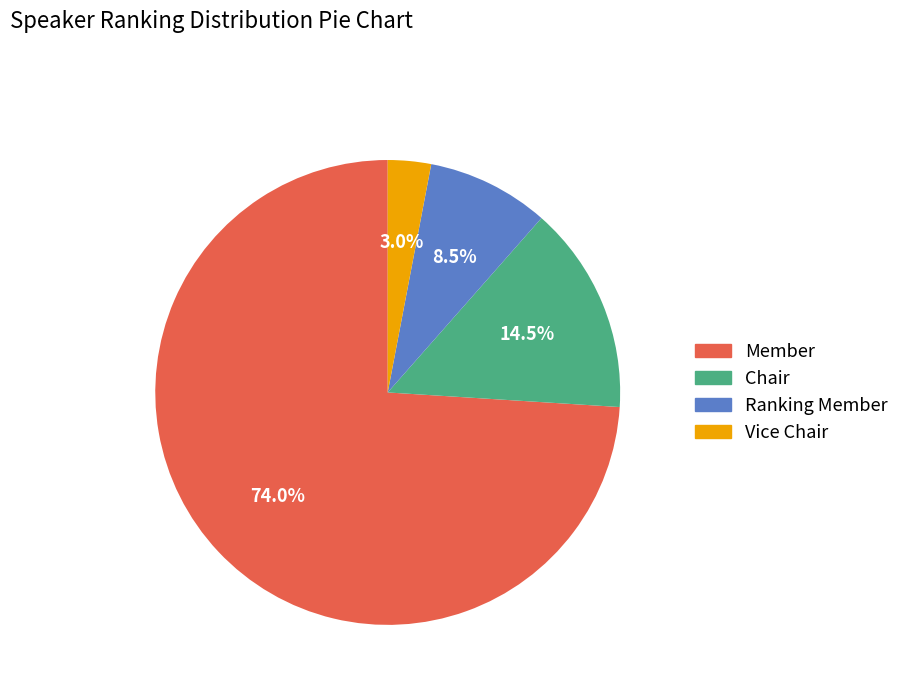

To the nearest percent, what is the combined percentage of Ranking Member and Chair?

23%